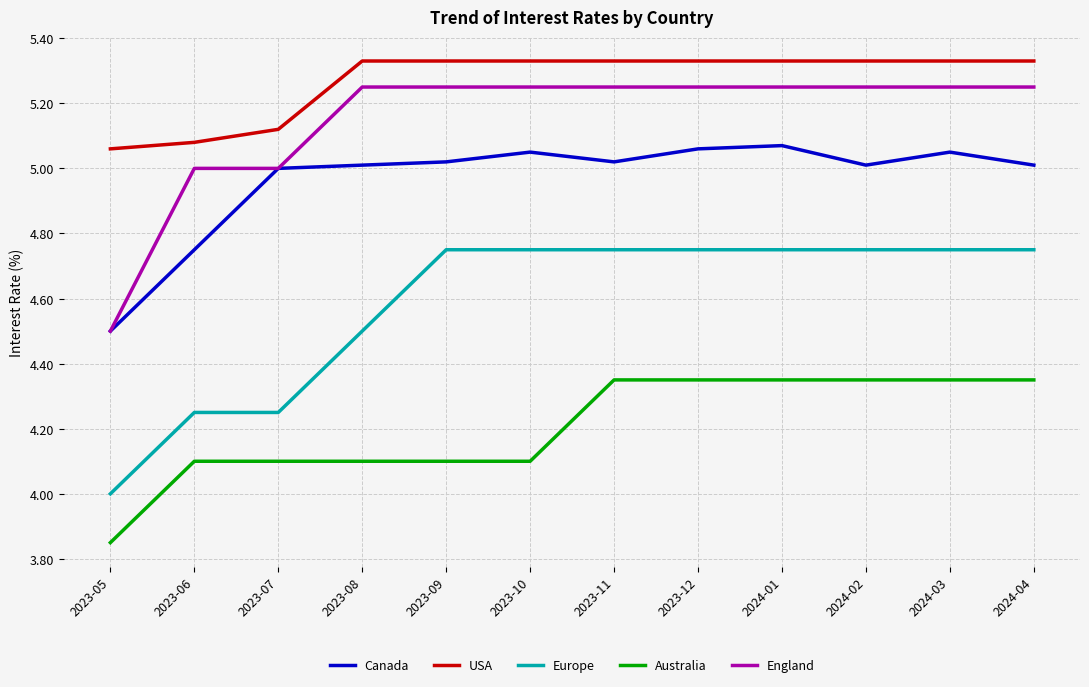

Which label corresponds to the smallest value in the chart?

2023-05